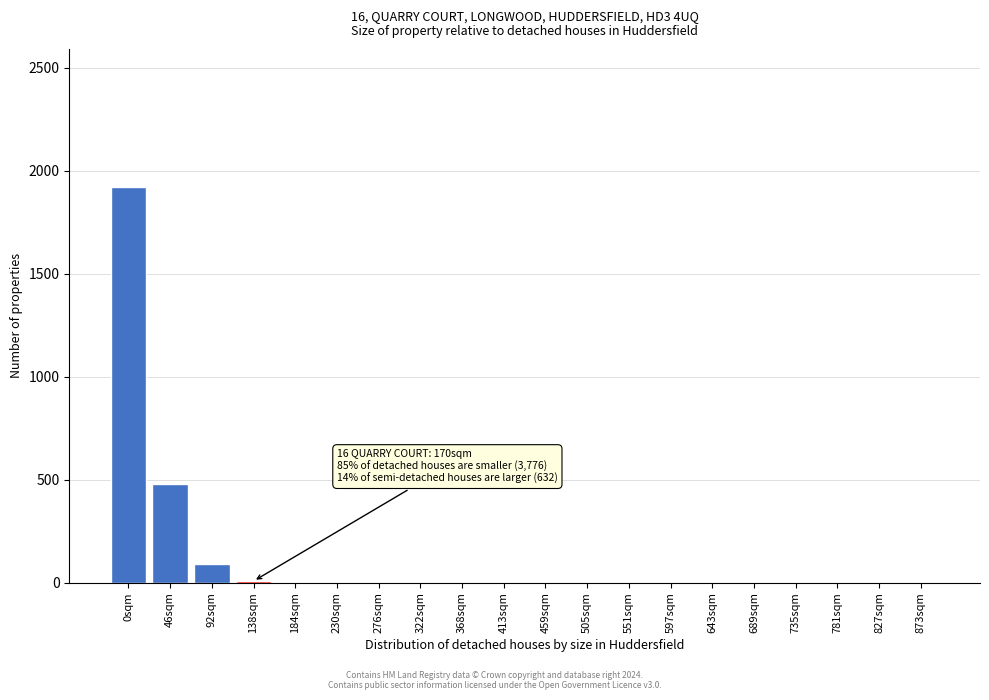

What is the greatest value displayed?

1920